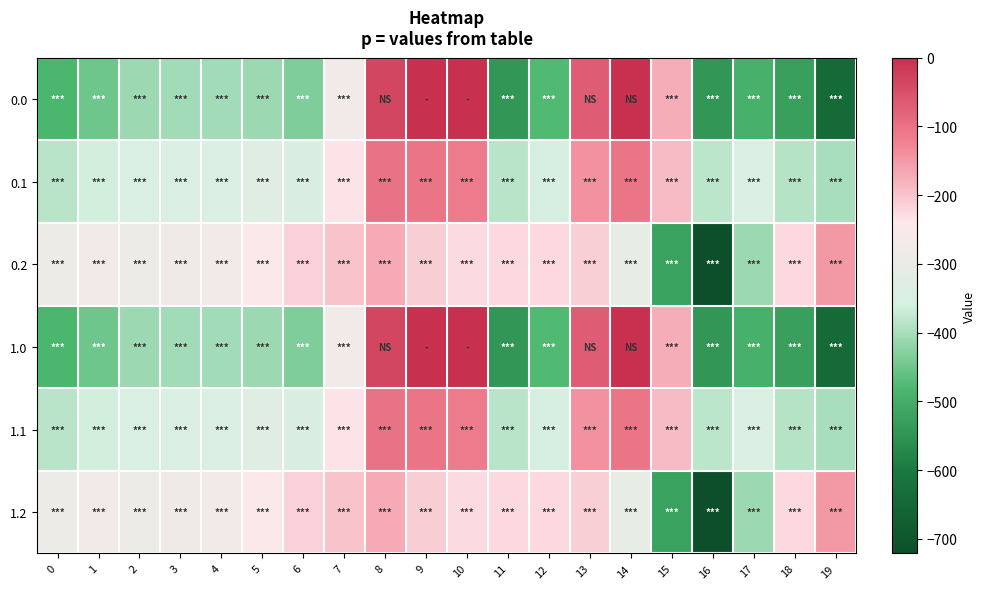

Reading right to left, extract all data points from this chart.

0.0: 19=-644.5	18=-529.6	17=-493.8	16=-545.4	15=-172.8	14=-0.3	13=-70.2	12=-477.2	11=-544.3	10=0.0	9=0.0	8=-35.0	7=-270.7	6=-435.0	5=-410.8	4=-404.9	3=-404.4	2=-410.3	1=-449.5	0=-482.0
0.1: 19=-399.7	18=-388.5	17=-340.1	16=-380.5	15=-190.4	14=-105.5	13=-141.2	12=-350.8	11=-384.7	10=-114.0	9=-104.8	8=-102.3	7=-234.9	6=-345.2	5=-329.5	4=-339.6	3=-342.7	2=-347.9	1=-361.1	0=-384.6
0.2: 19=-151.1	18=-223.1	17=-409.5	16=-721.2	15=-522.2	14=-301.9	13=-212.2	12=-224.3	11=-225.2	10=-228.0	9=-209.6	8=-169.5	7=-199.0	6=-216.4	5=-248.1	4=-274.4	3=-281.0	2=-285.5	1=-272.7	0=-287.1
1.0: 19=-644.5	18=-529.6	17=-493.8	16=-545.4	15=-172.8	14=-0.3	13=-70.2	12=-477.2	11=-544.3	10=0.0	9=0.0	8=-35.0	7=-270.7	6=-435.0	5=-410.8	4=-404.9	3=-404.4	2=-410.3	1=-449.5	0=-482.0
1.1: 19=-399.7	18=-388.5	17=-340.1	16=-380.5	15=-190.4	14=-105.5	13=-141.2	12=-350.8	11=-384.7	10=-114.0	9=-104.8	8=-102.3	7=-234.9	6=-345.2	5=-329.5	4=-339.6	3=-342.7	2=-347.9	1=-361.1	0=-384.6
1.2: 19=-151.1	18=-223.1	17=-409.5	16=-721.2	15=-522.2	14=-301.9	13=-212.2	12=-224.3	11=-225.2	10=-228.0	9=-209.6	8=-169.5	7=-199.0	6=-216.4	5=-248.1	4=-274.4	3=-281.0	2=-285.5	1=-272.7	0=-287.1